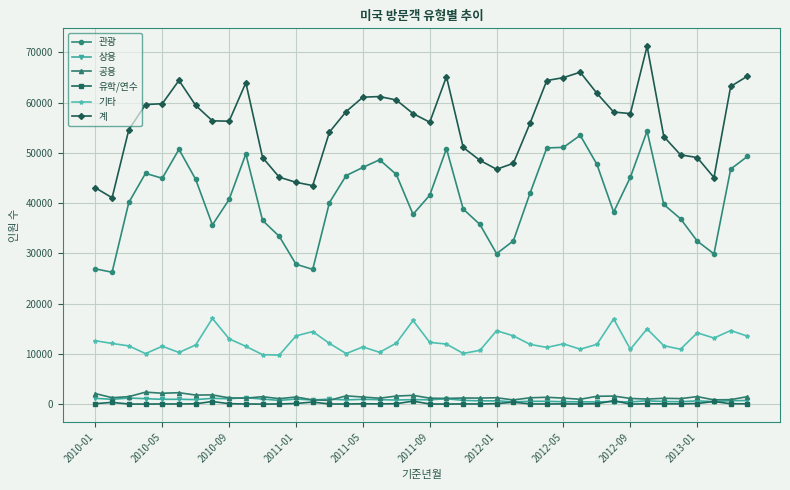

At how many categories does at least one series exceed 3230?

40